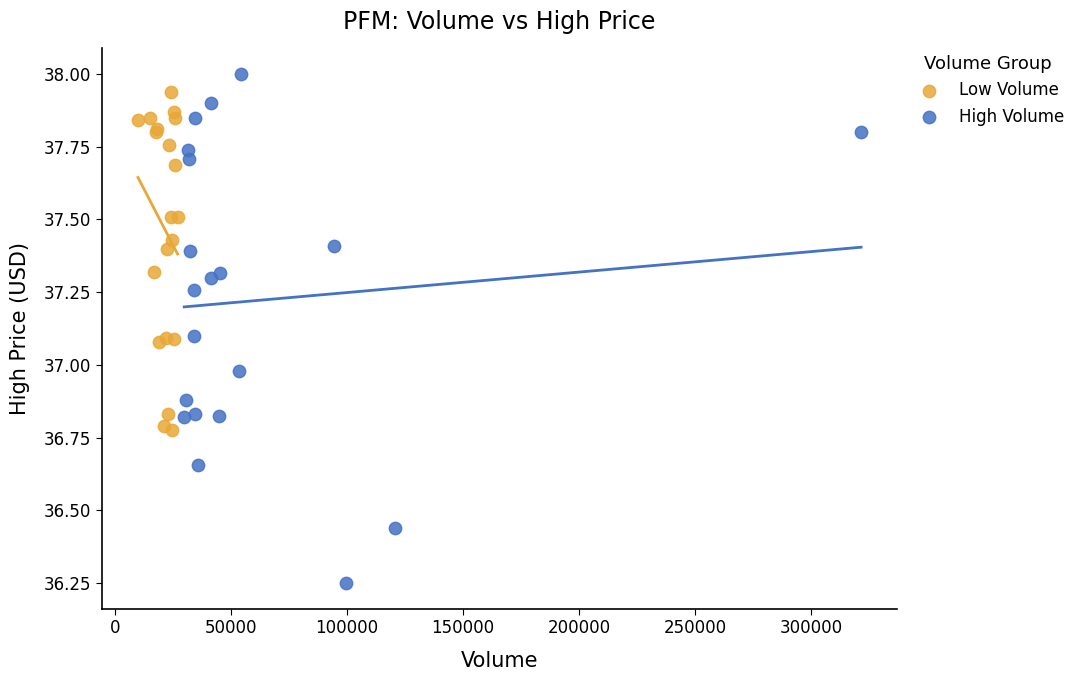

Which series reaches the maximum Y coordinate?

High Volume